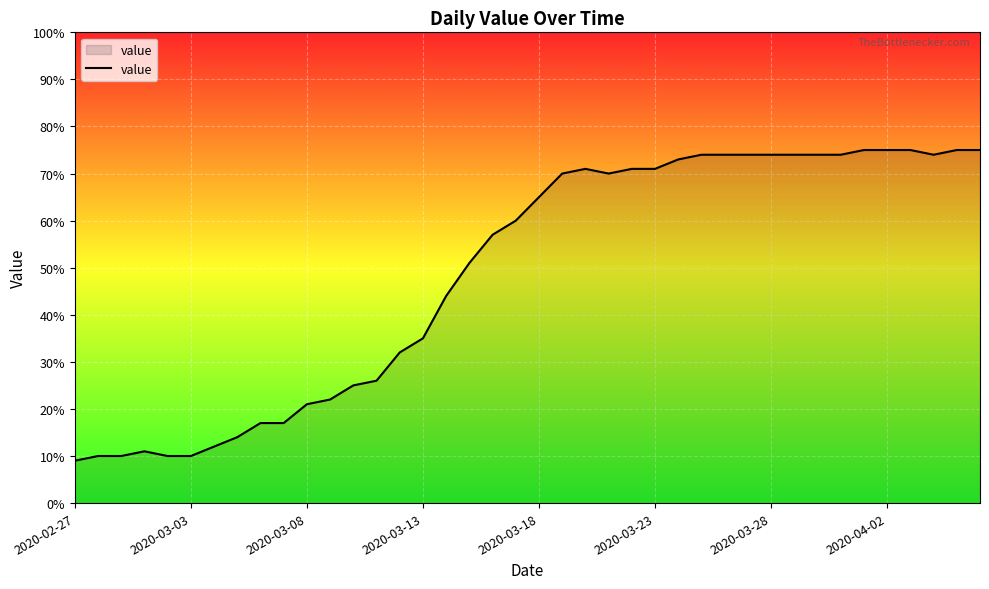

What is the minimum value shown in the chart?

9